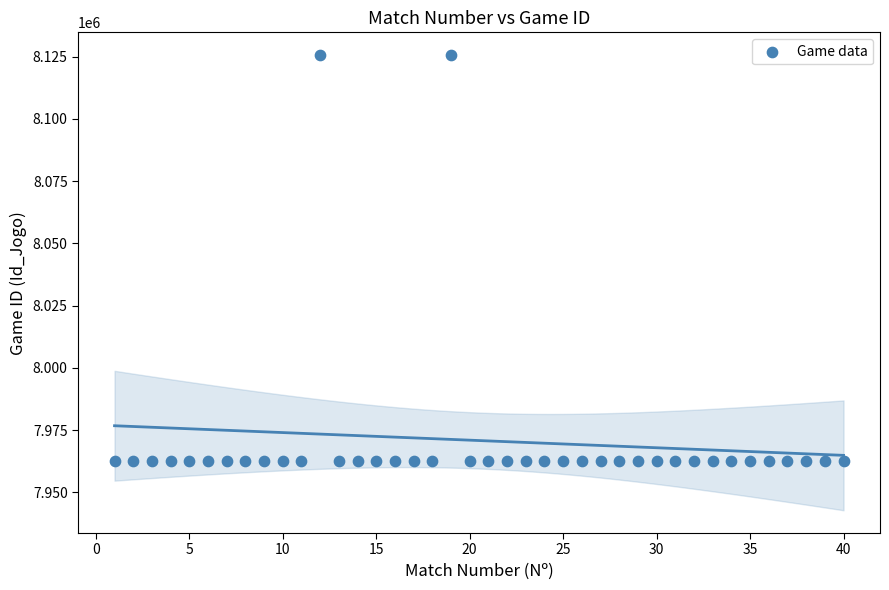

What is the range of X values (max minus min)?

39